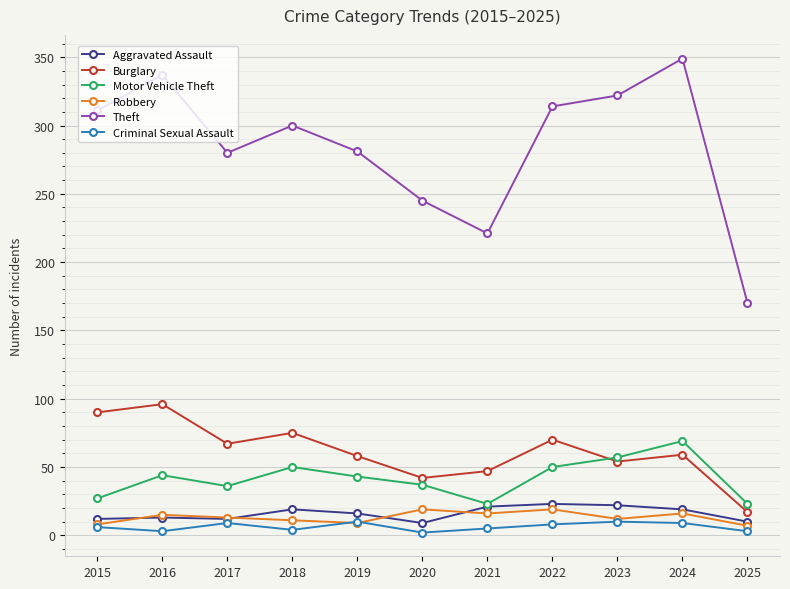

Which series has the largest total across all categories?

Theft